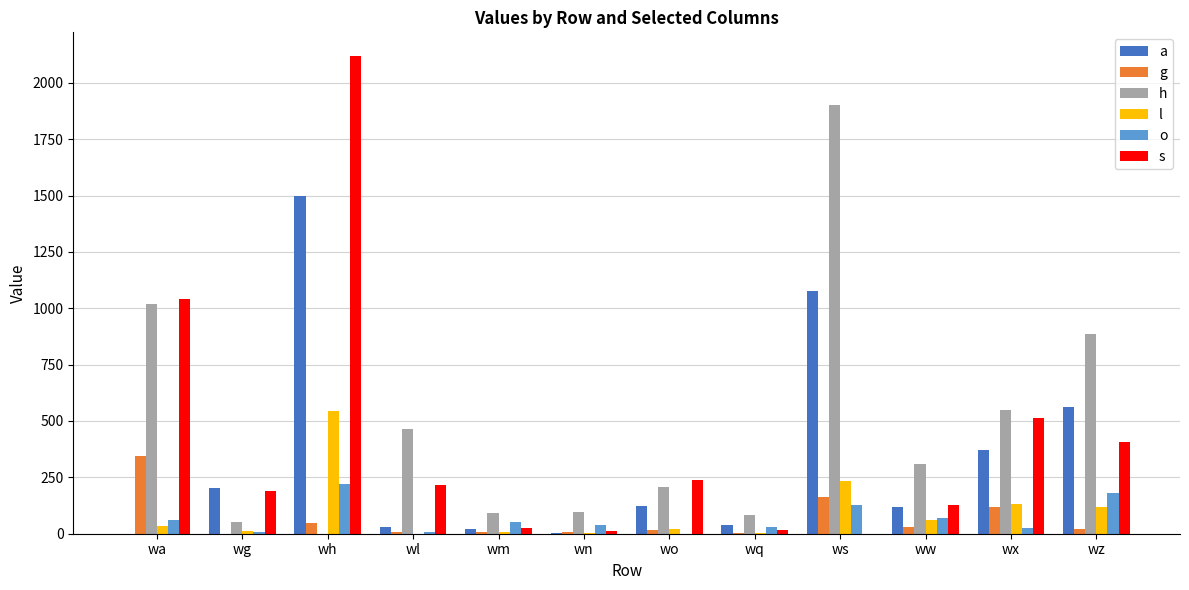

How many categories are shown in the chart?

12